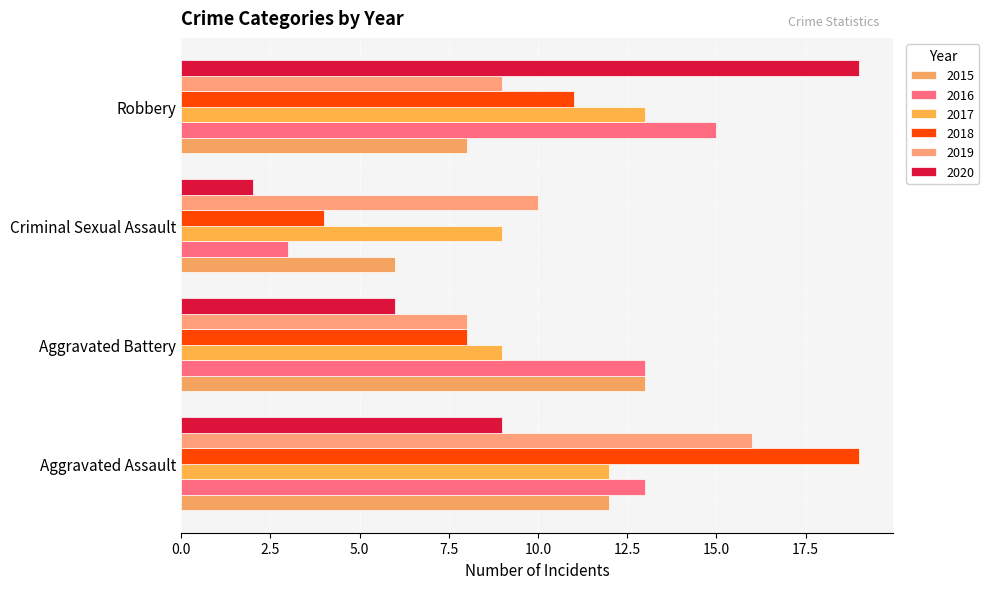

List the series in order of their peak value, highest first.

2018, 2020, 2019, 2016, 2015, 2017